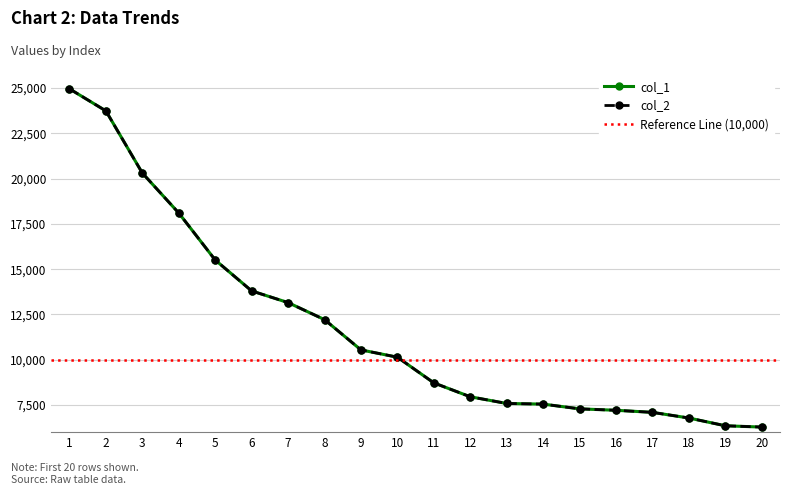

How many values in the col_1 series exceed 10139?

9